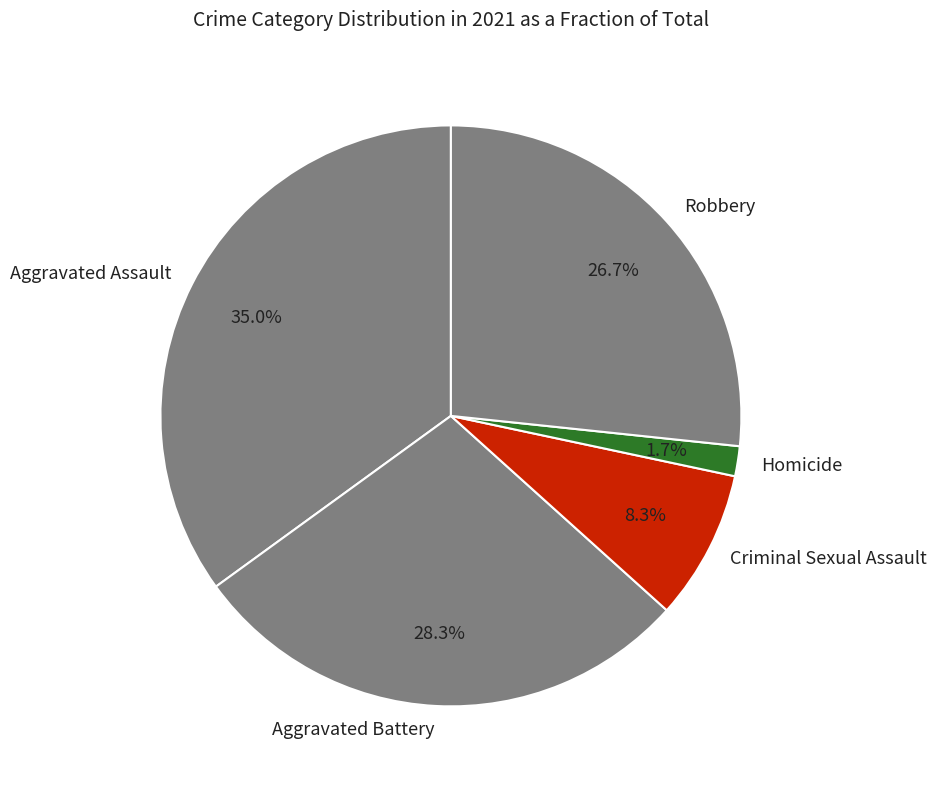

To the nearest percent, what portion does Homicide represent?

2%